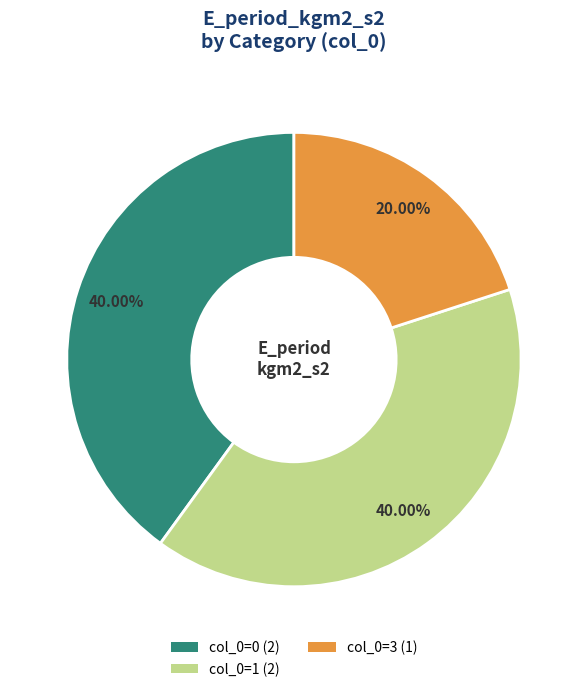

Do col_0=0 (2) and col_0=3 (1) together represent more than half of the pie?

Yes